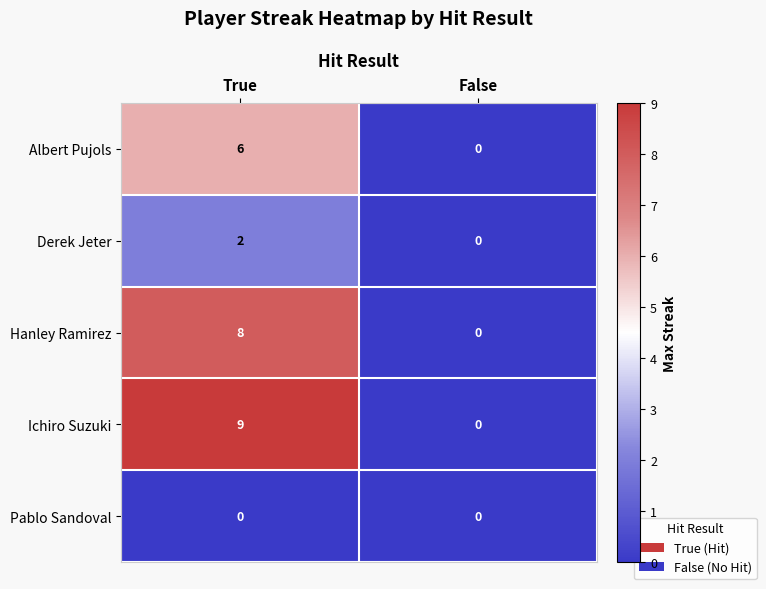

Is it true that Albert Pujols equals 9 at True?

False